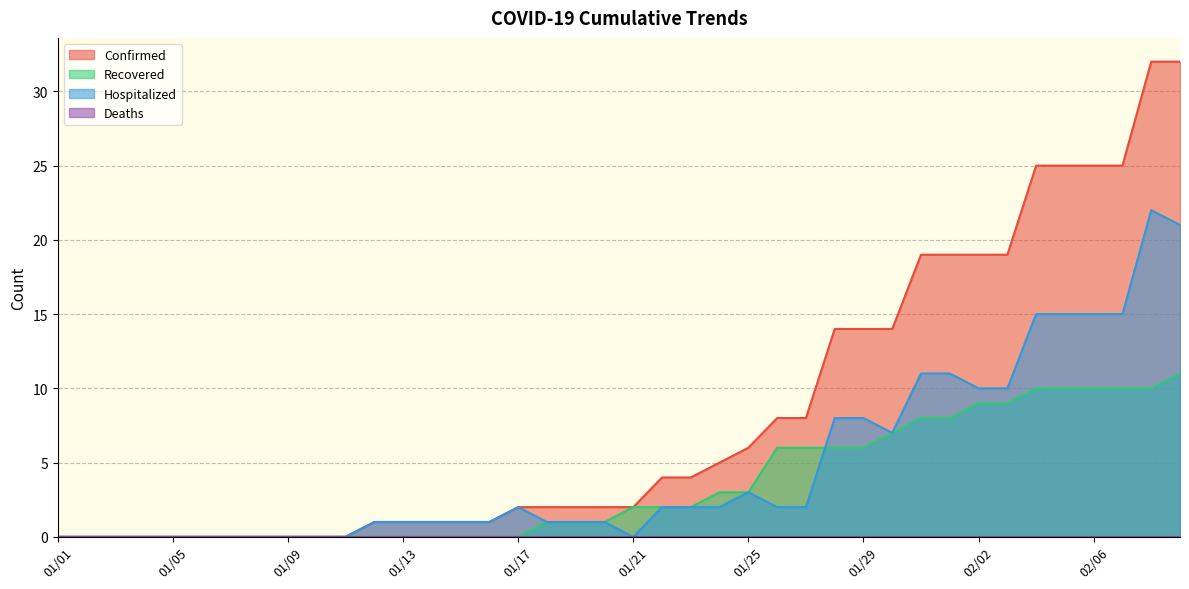

What is the highest value of the Hospitalized series?

22